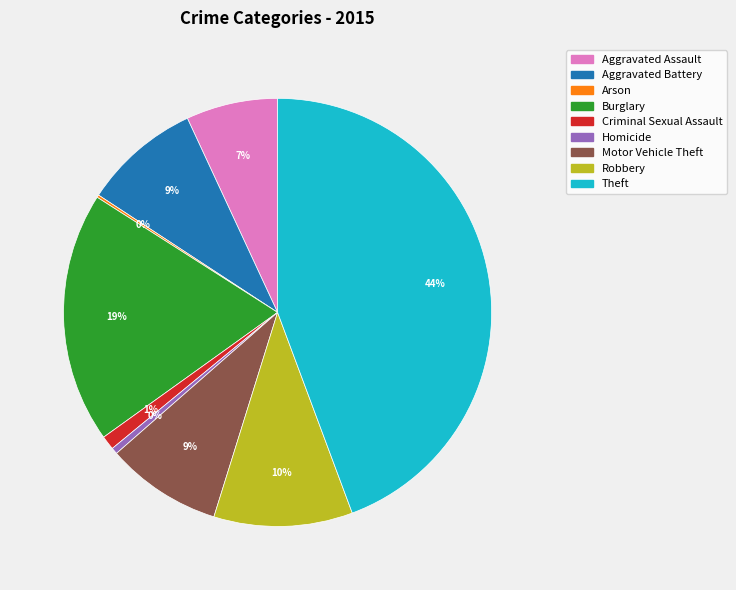

To the nearest percent, what percentage of the pie is Theft?

44%